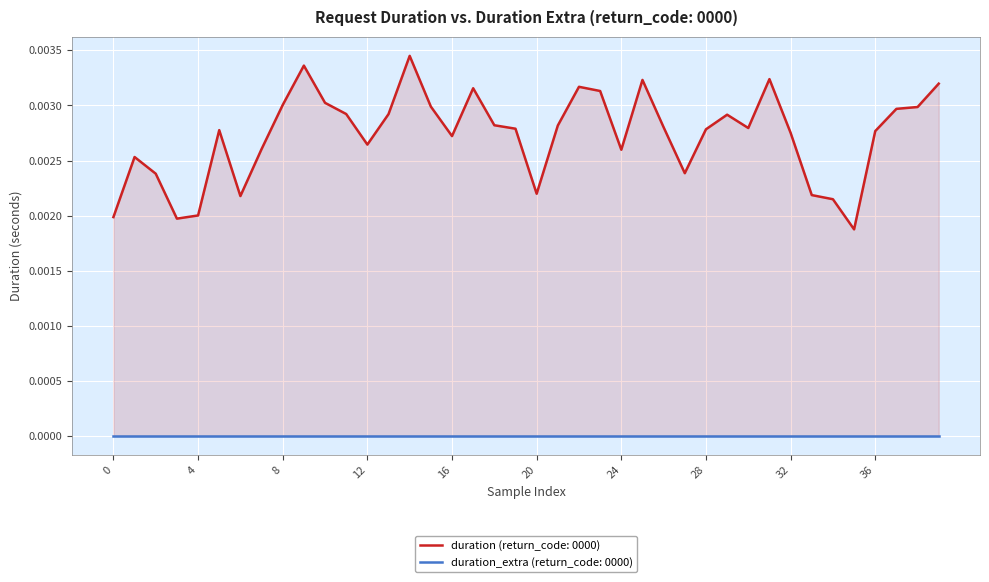

What is the label of the 21st point from the left?

20